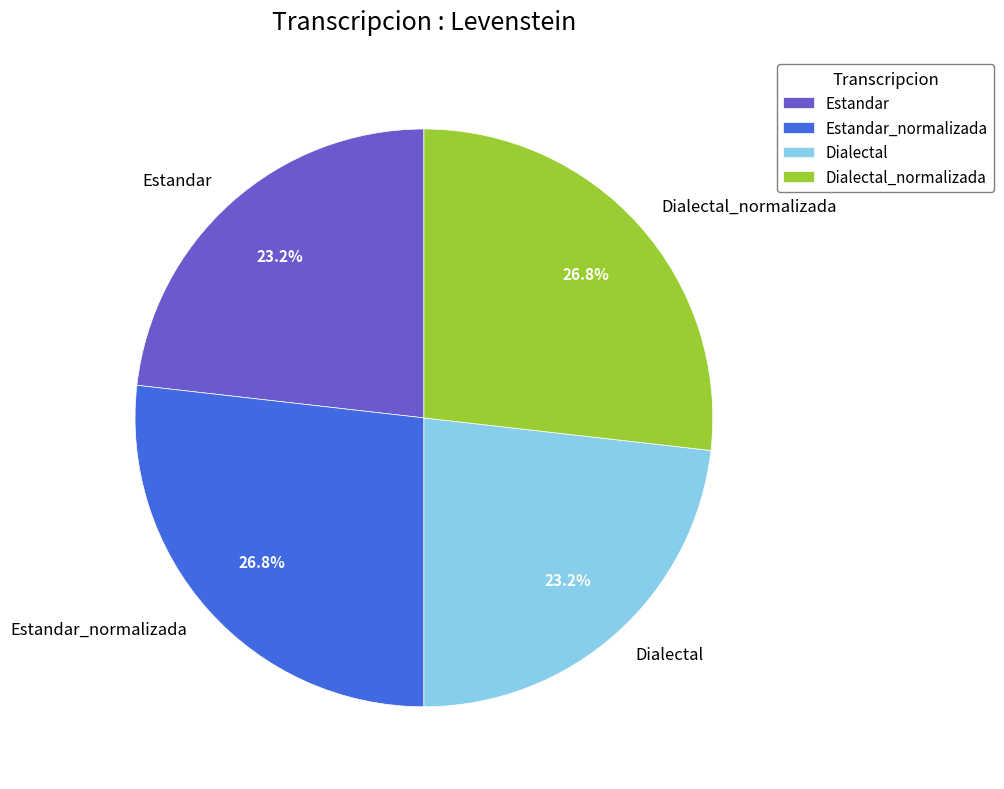

To the nearest percent, what portion does Estandar represent?

23%